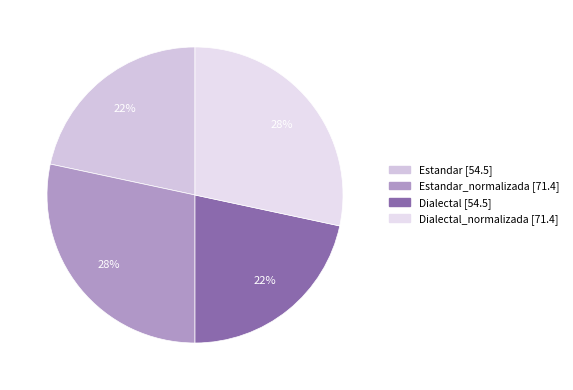

How many slices are in this pie chart?

4